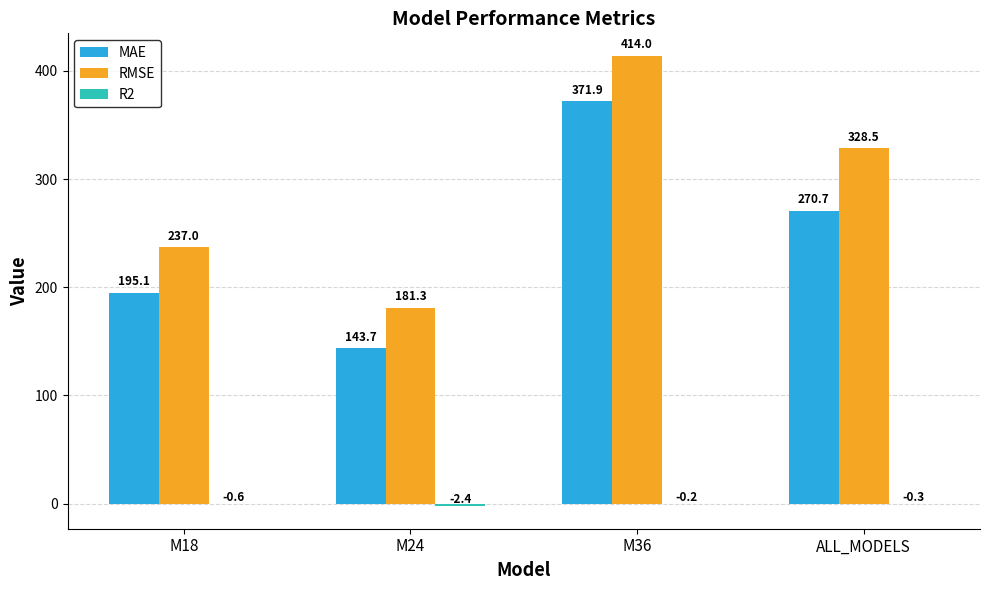

What is the sum of all RMSE values?

1160.8